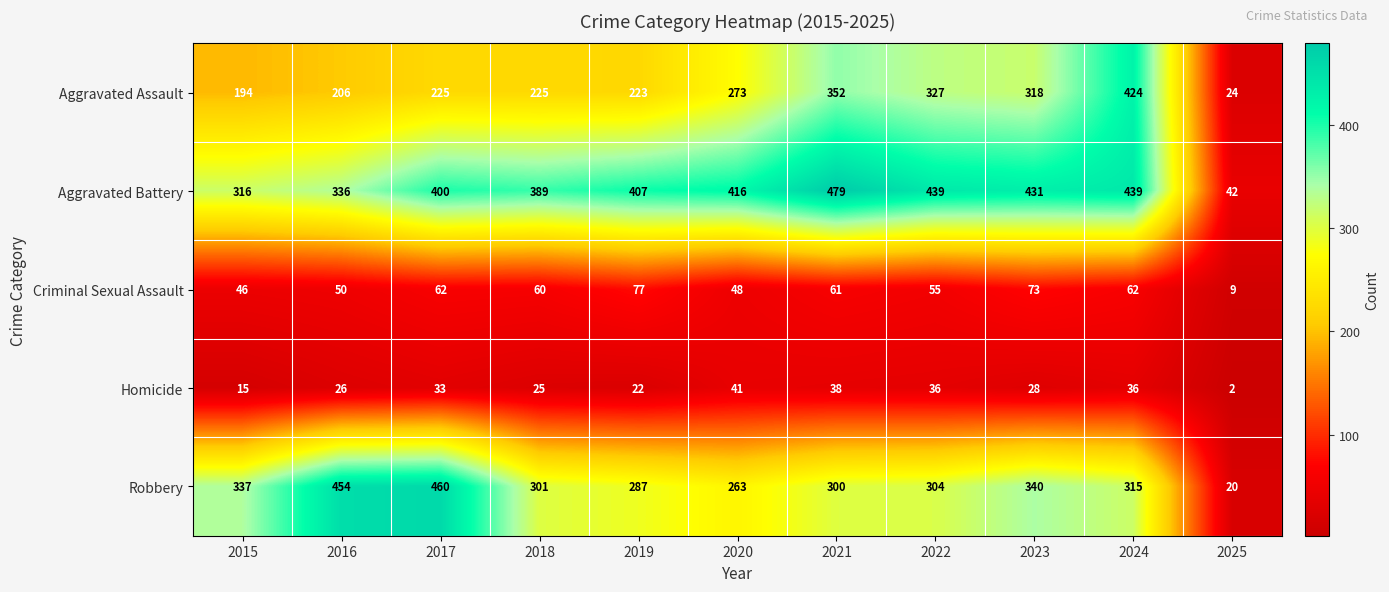

What is the difference between the Aggravated Battery values at 2017 and 2025?

358